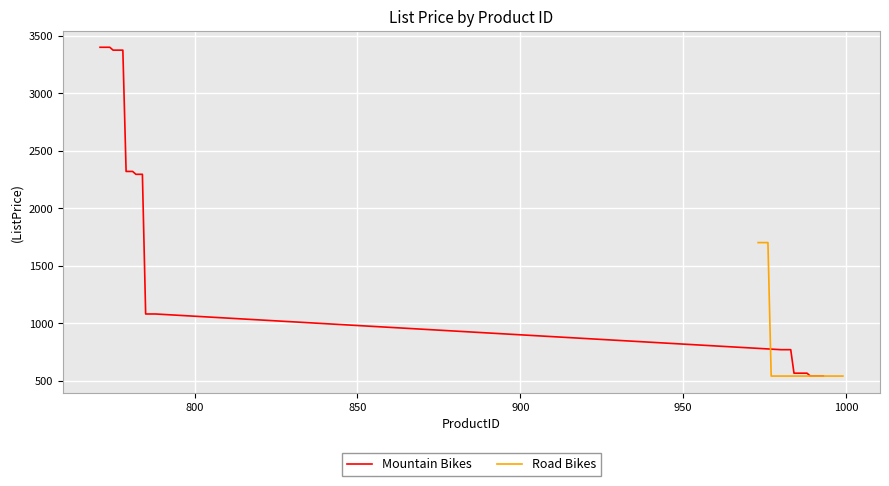

True or false: the data shows 2320.0 at 780.

True